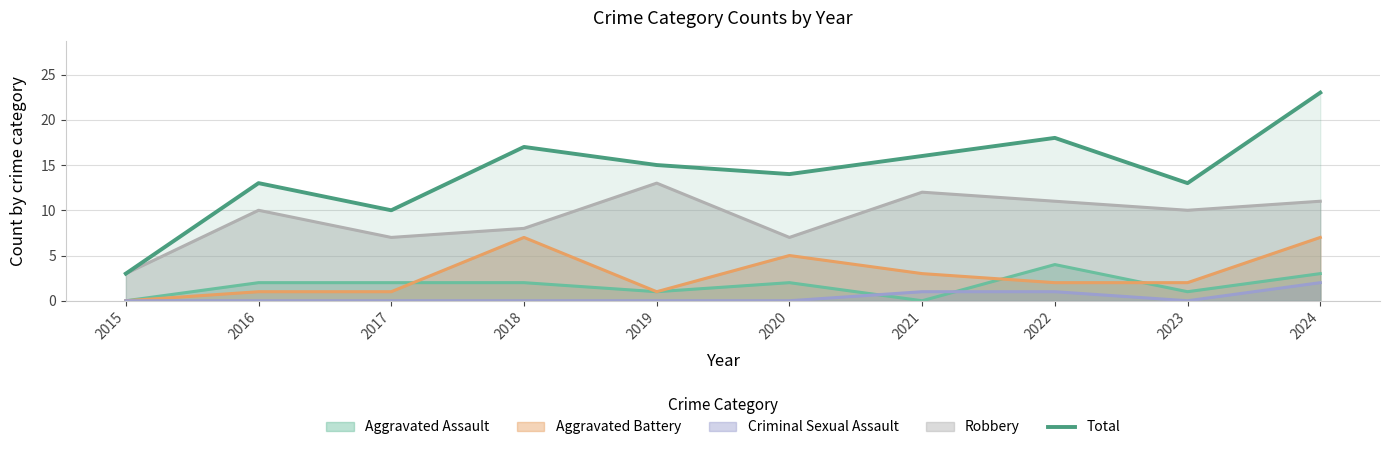

Does the chart display data point markers on the line(s)?

No